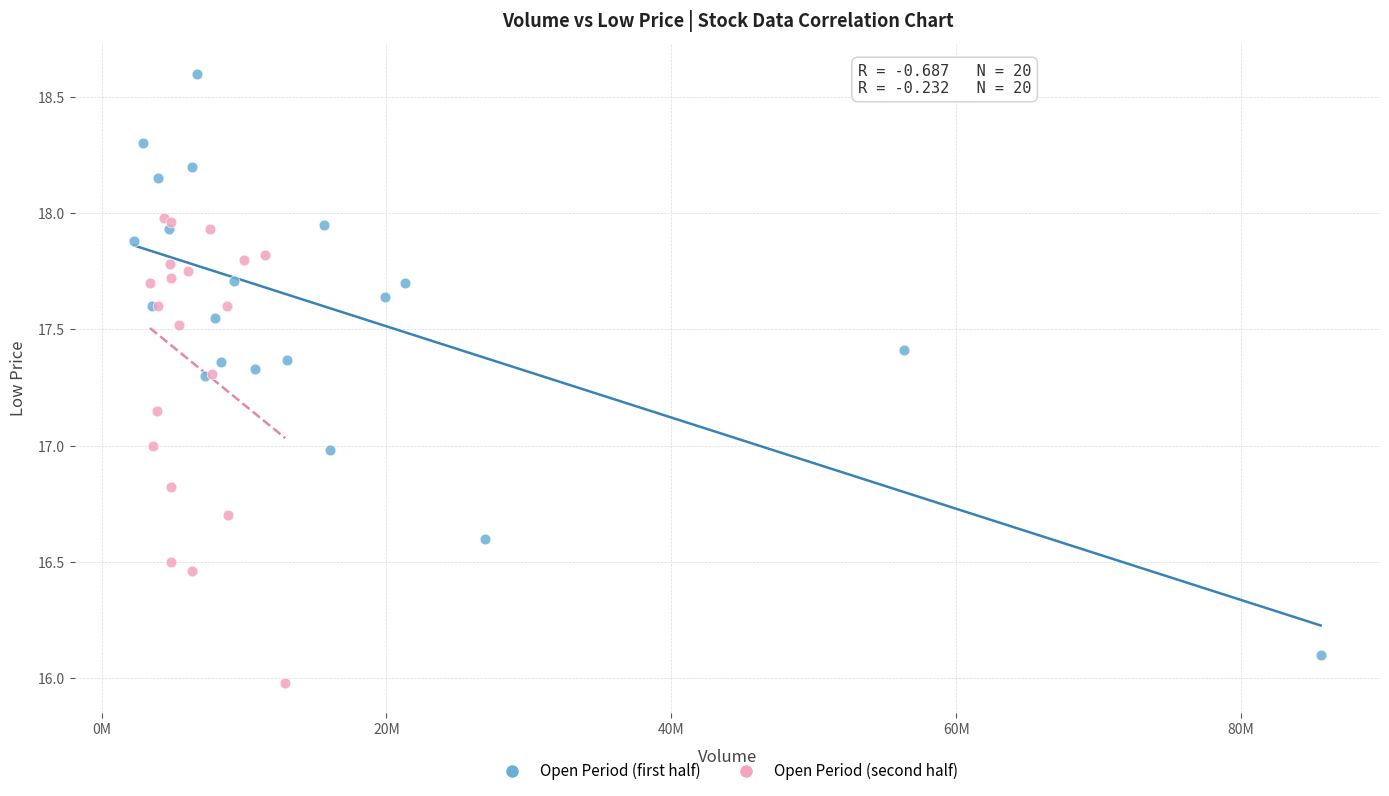

Which series reaches the minimum Y coordinate?

Open Period (second half)